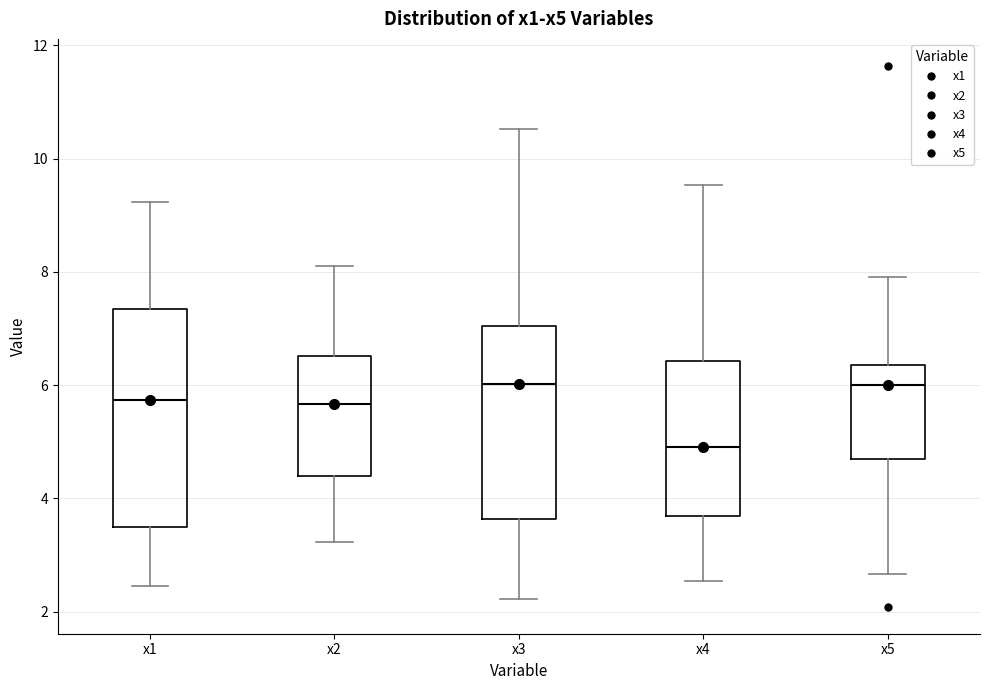

Which box has the lowest median line?

x4